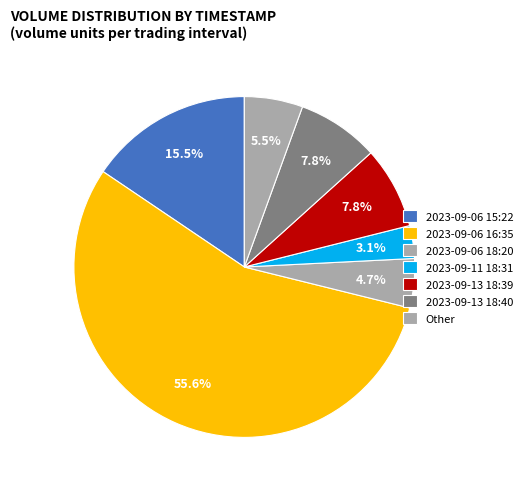

Is there any slice that represents more than half of the pie?

Yes